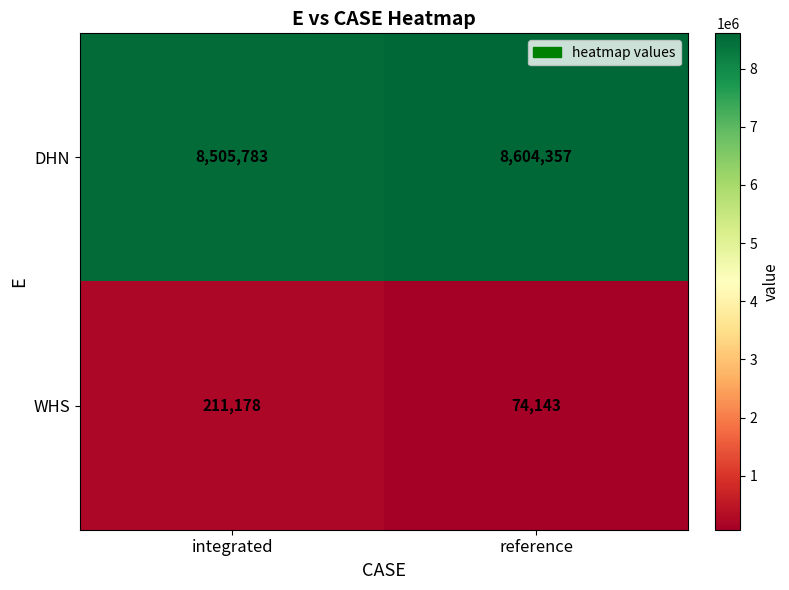

Which category has the lowest value in the DHN series?

integrated